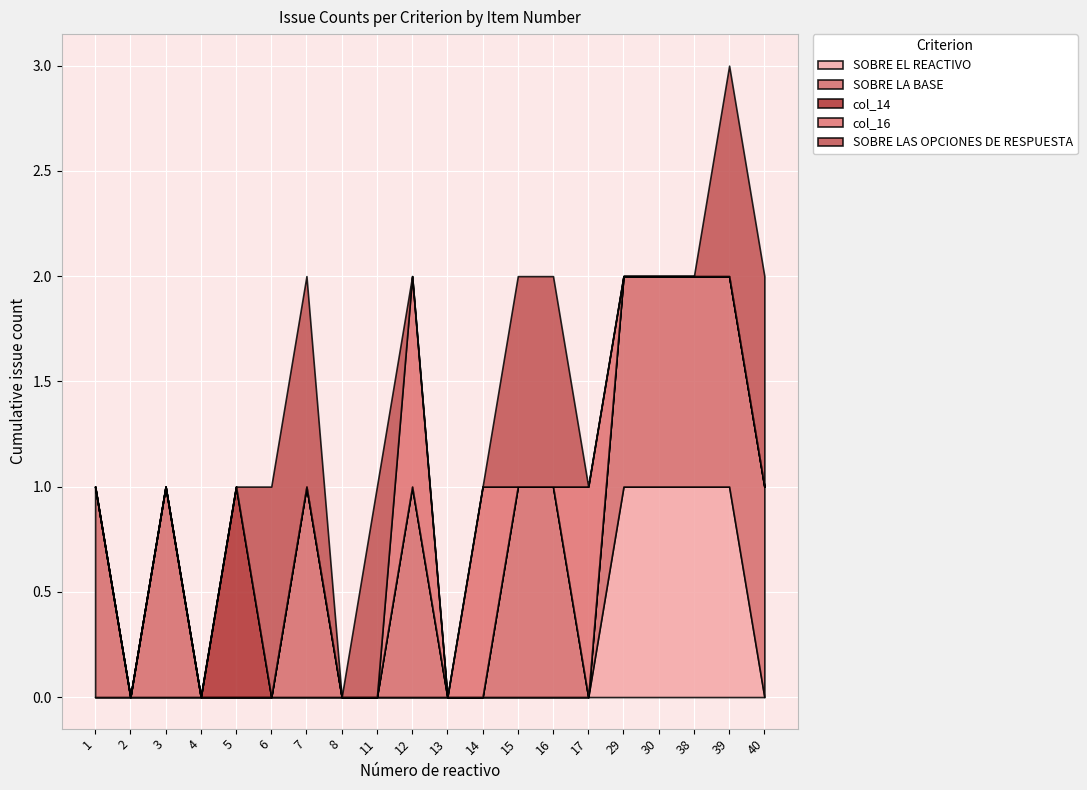

What is the total value across all series at 5?

1